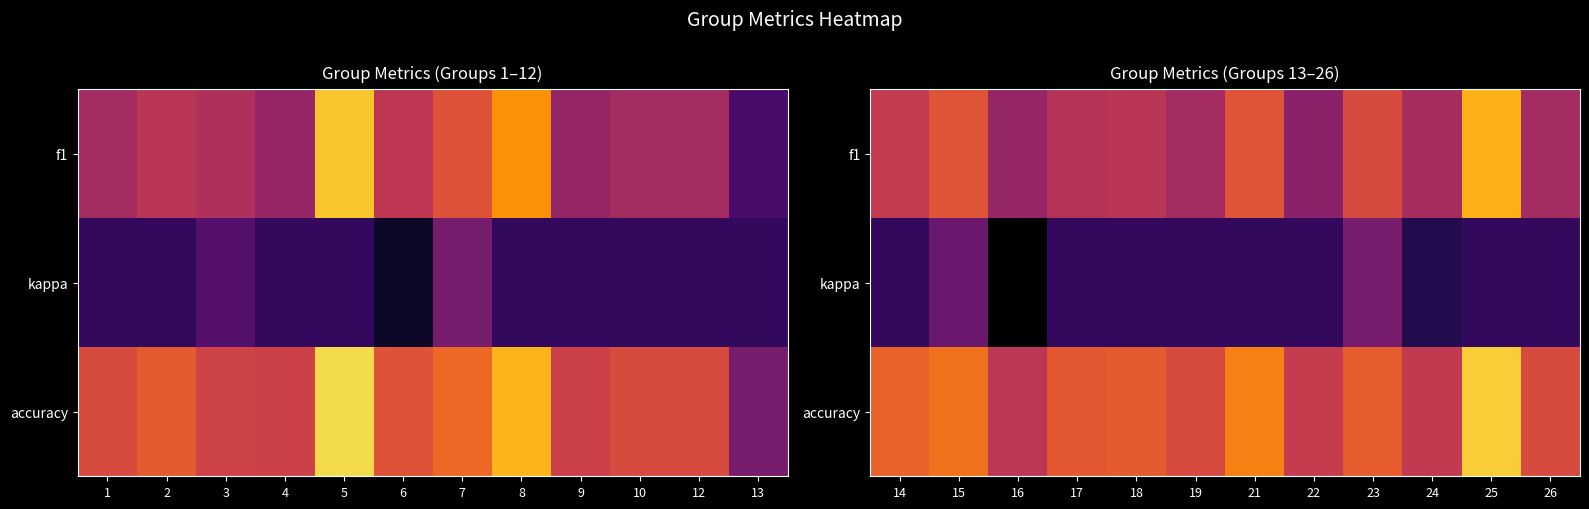

What is the difference between the maximum and minimum values in the f1 series?

0.5